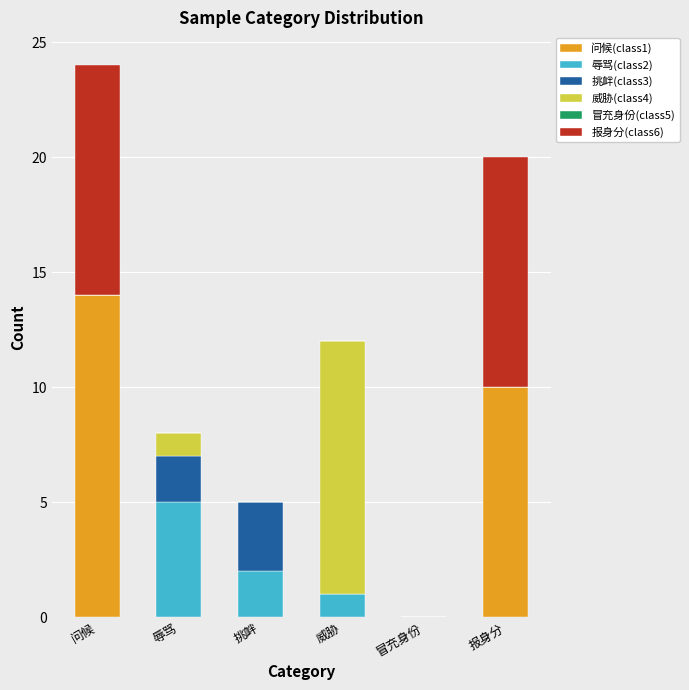

Which category has the highest value in the 问候(class1) series?

问候